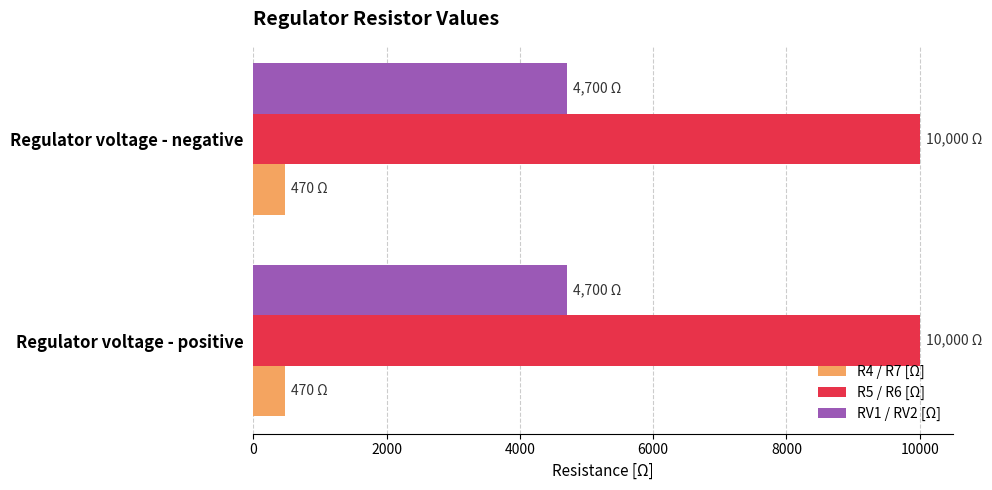

What is the approximate value of RV1 / RV2 [Ω] at Regulator voltage - negative?

4700